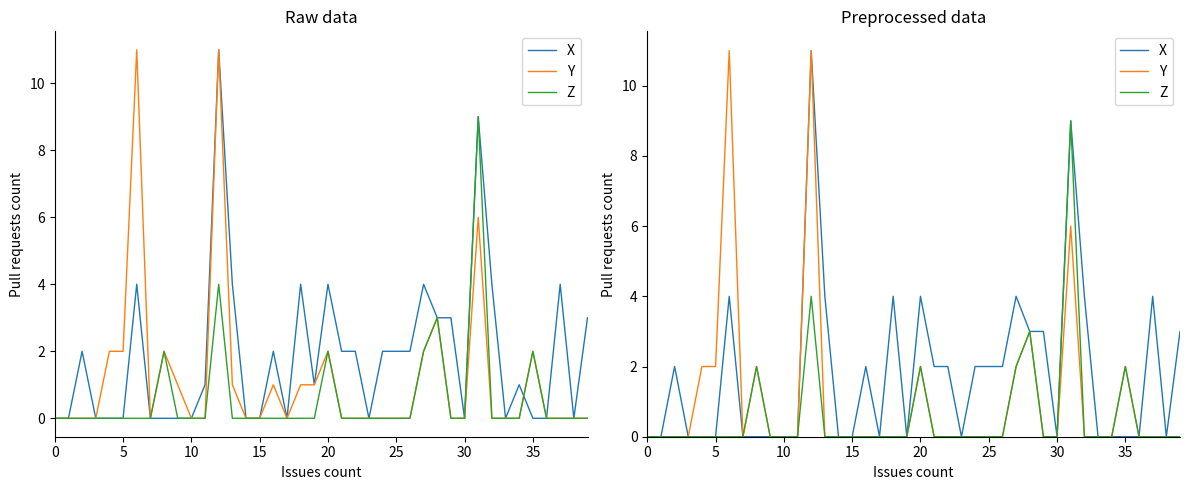

At how many categories does at least one series exceed 5?

3